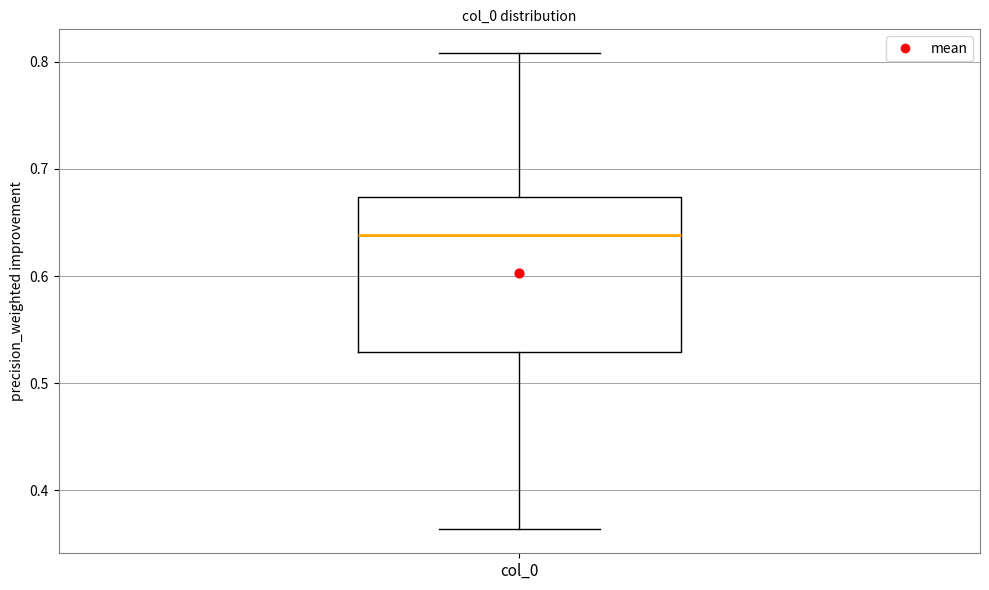

Transcribe this box plot: give where the median line is, the range the box spans, and where the two whiskers end, as read against the y-axis. The values are not printed on the chart, so give them approximately, as read against the axis.

median 0.64, box 0.53 to 0.67, whiskers 0.36 to 0.81